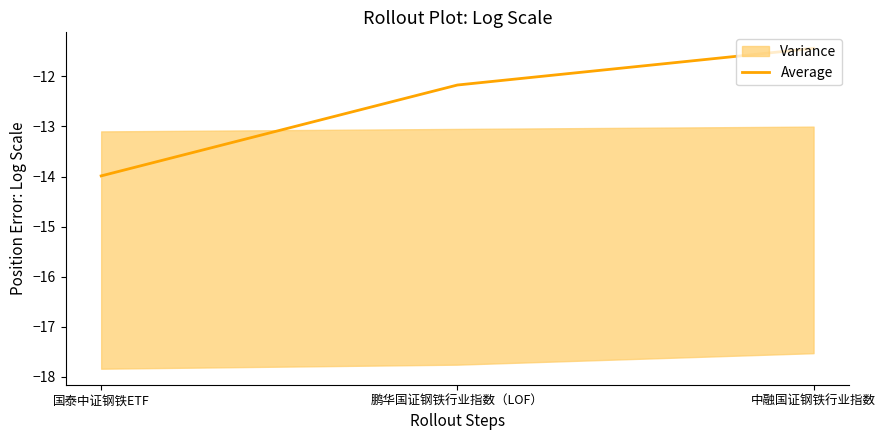

Reading left to right, extract all data points from this chart.

-14.0	-12.2	-11.4